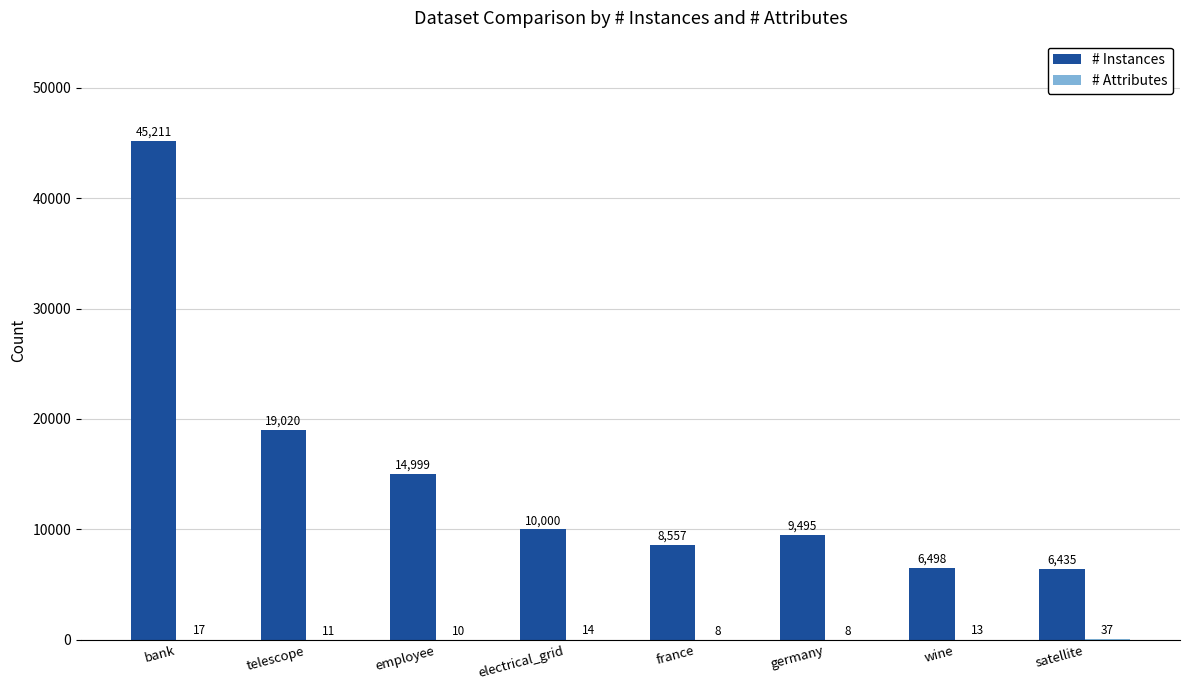

Which series changed the most between bank and france?

# Instances